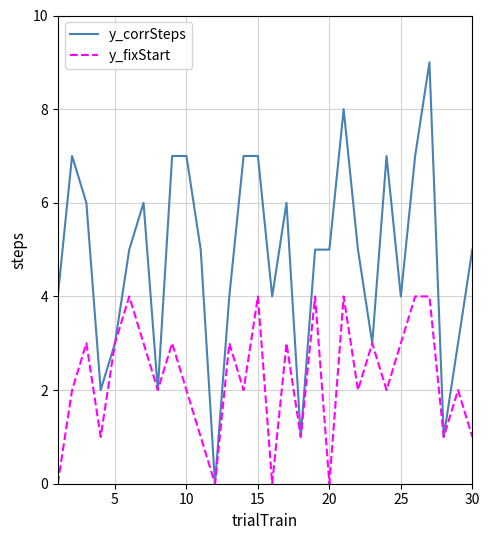

Count the y_corrSteps values in the range 3 to 7.

23